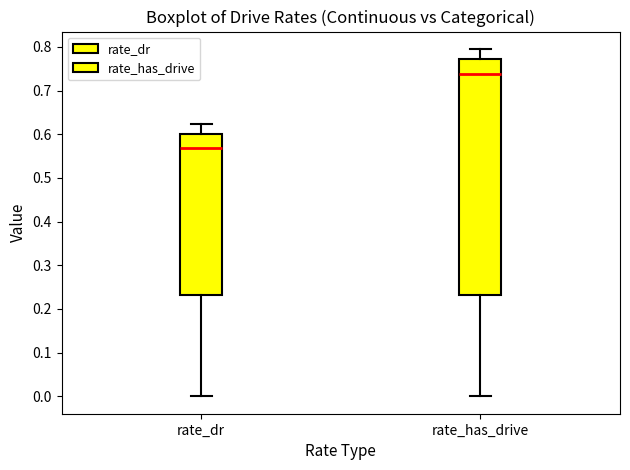

Reading left to right, transcribe this box plot: for each box, give where its median line is, the range the box spans, and where its two whiskers end, as read against the y-axis. The values are not printed on the chart, so give them approximately, as read against the axis.

rate_dr: median 0.57, box 0.23 to 0.60, whiskers 0.00 to 0.62
rate_has_drive: median 0.74, box 0.23 to 0.77, whiskers 0.00 to 0.80